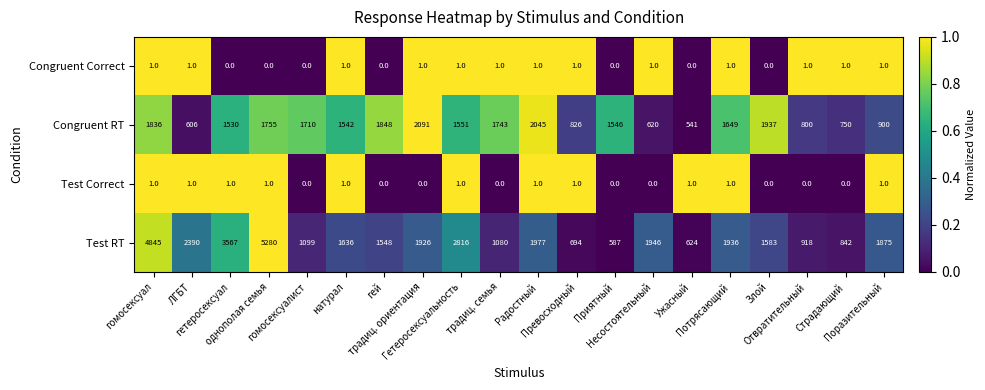

What is the total value across all series at Гетеросексуальность?

4369